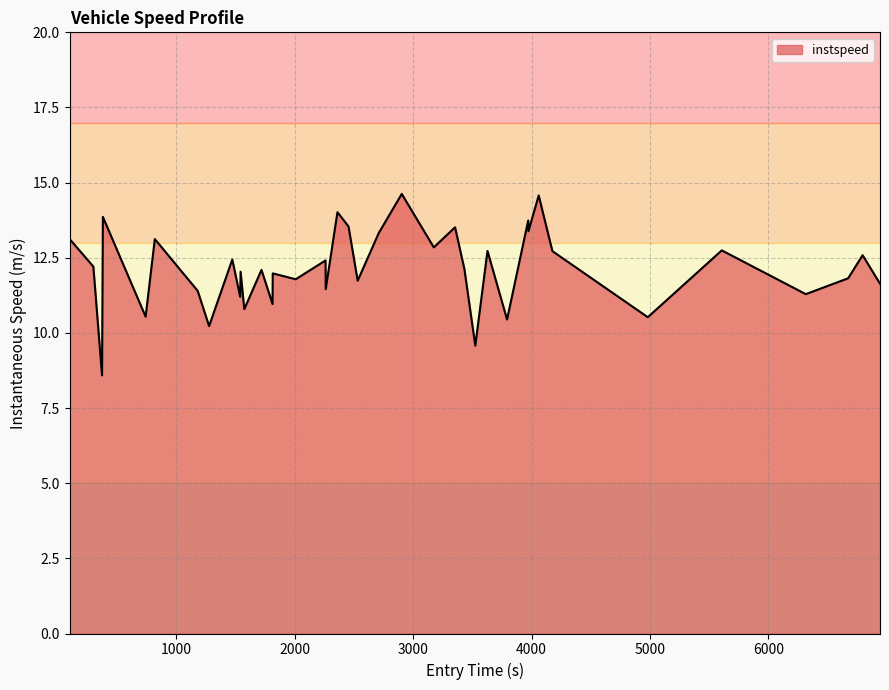

What is the greatest value displayed?

14.6